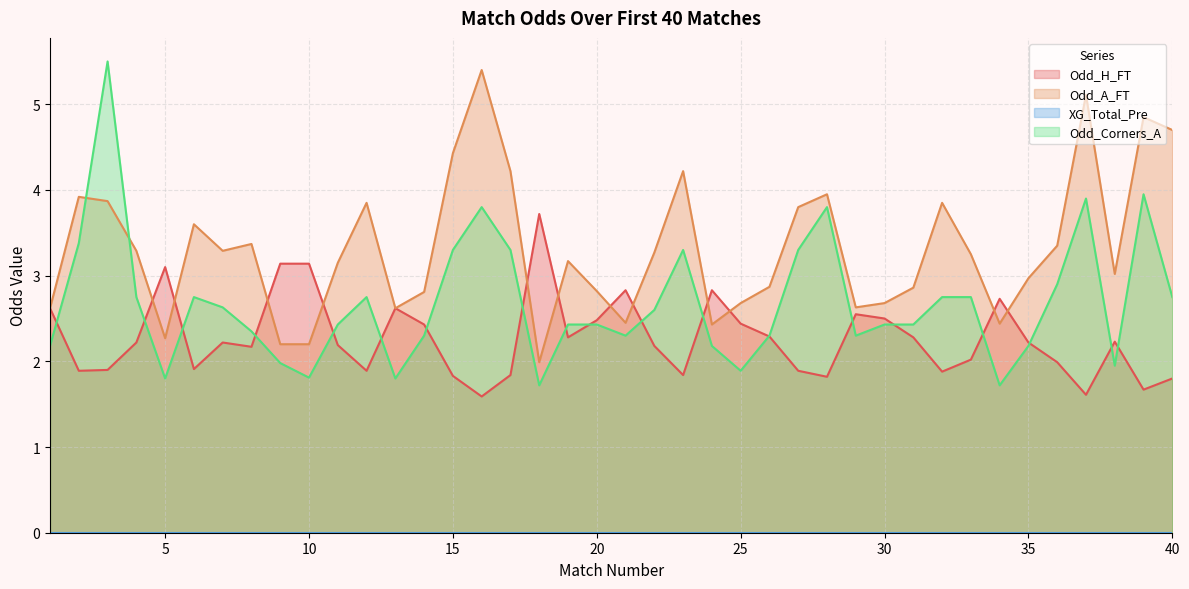

Which category has the highest value in the Odd_Corners_A series?

3